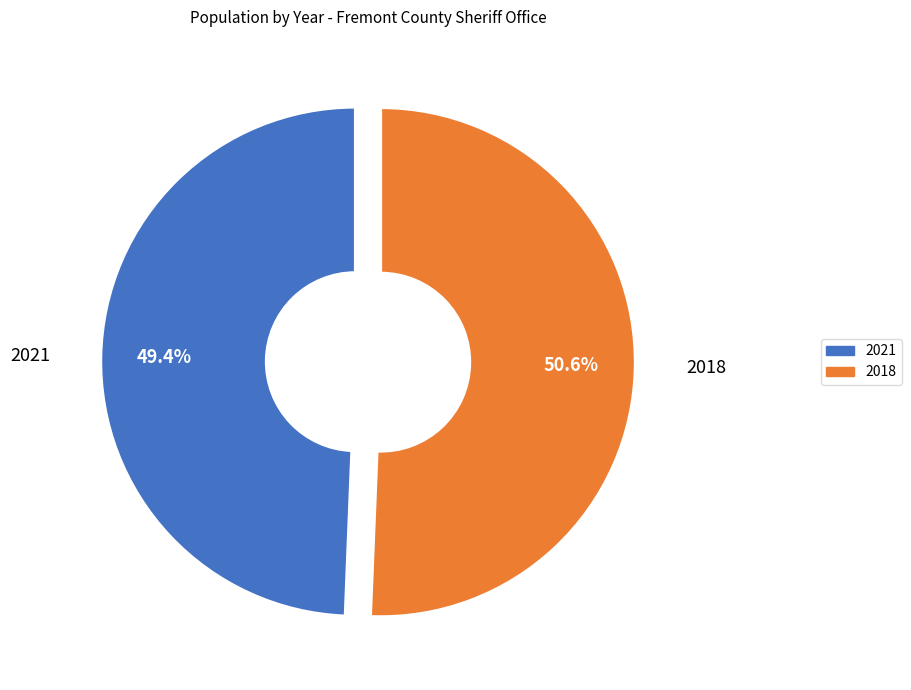

Combined, what portion of the pie is 2018 and 2021?

100.0%